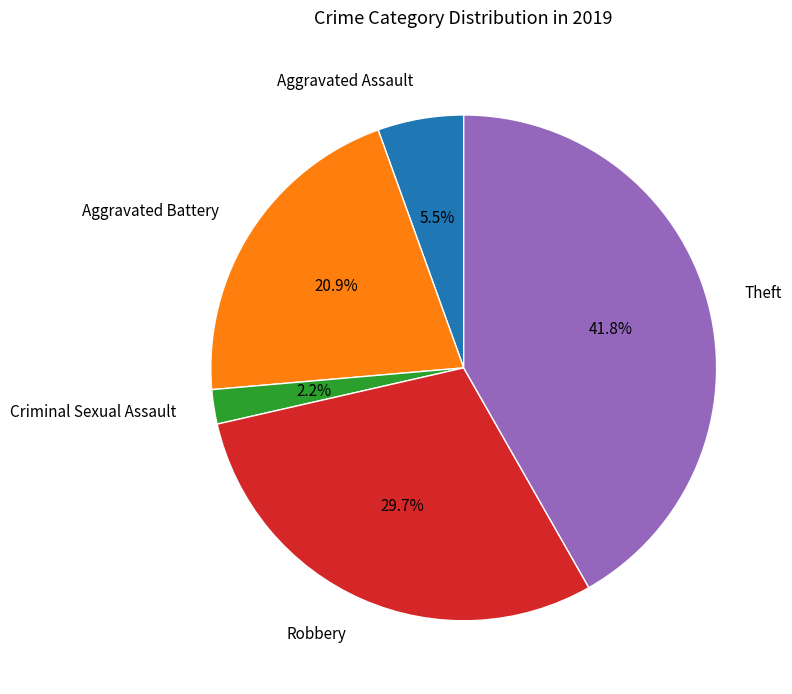

Combined, what portion of the pie is Criminal Sexual Assault and Aggravated Battery?

23.1%